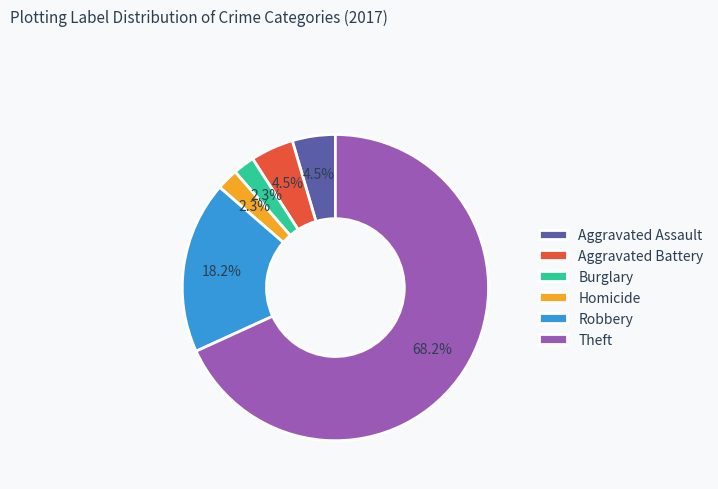

How many segments does this pie chart have?

6